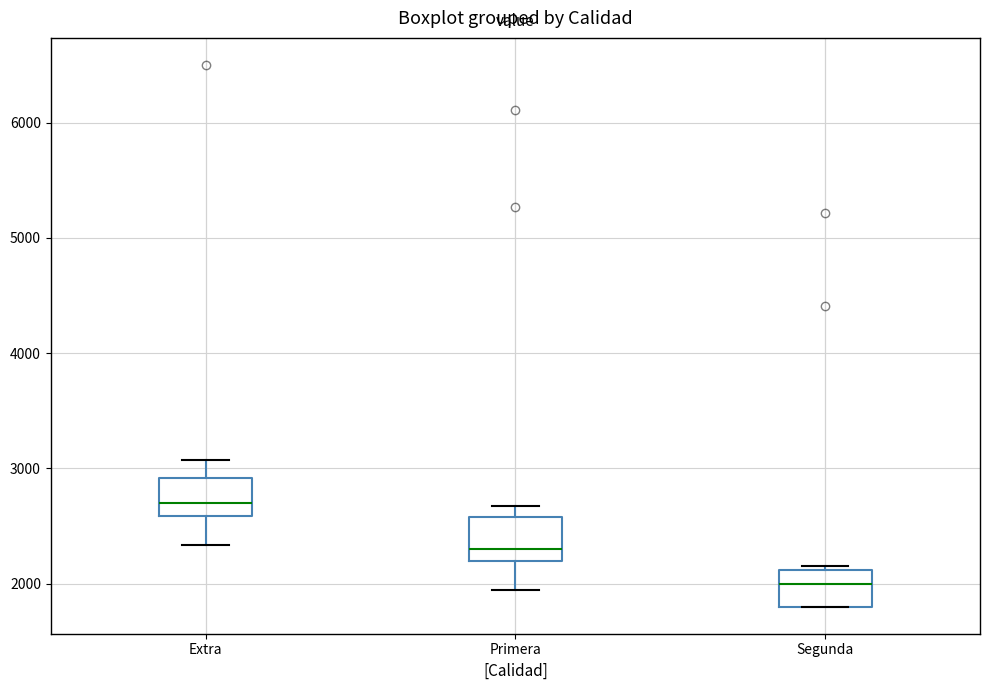

Reading left to right, read every box against the y-axis: the position of its median line, the range the box covers, and the ends of its whiskers. The values are not printed on the chart, so give them approximately, as read against the axis.

Extra: median 2700, box 2600 to 2900, whiskers 2300 to 3100
Primera: median 2300, box 2200 to 2600, whiskers 1900 to 2700
Segunda: median 2000, box 1800 to 2100, whiskers 1800 to 2200